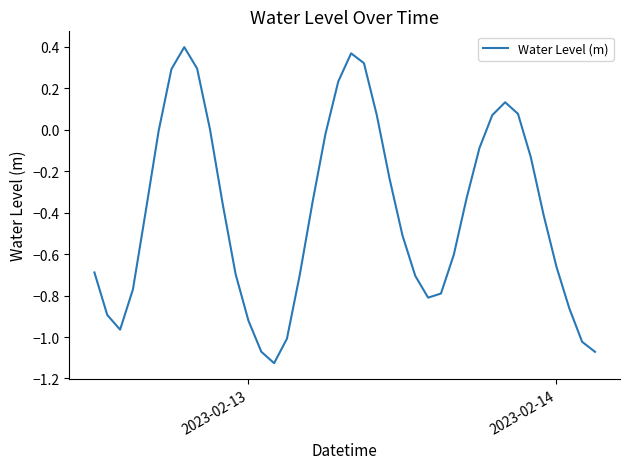

What is the difference between the maximum and minimum values?

1.5